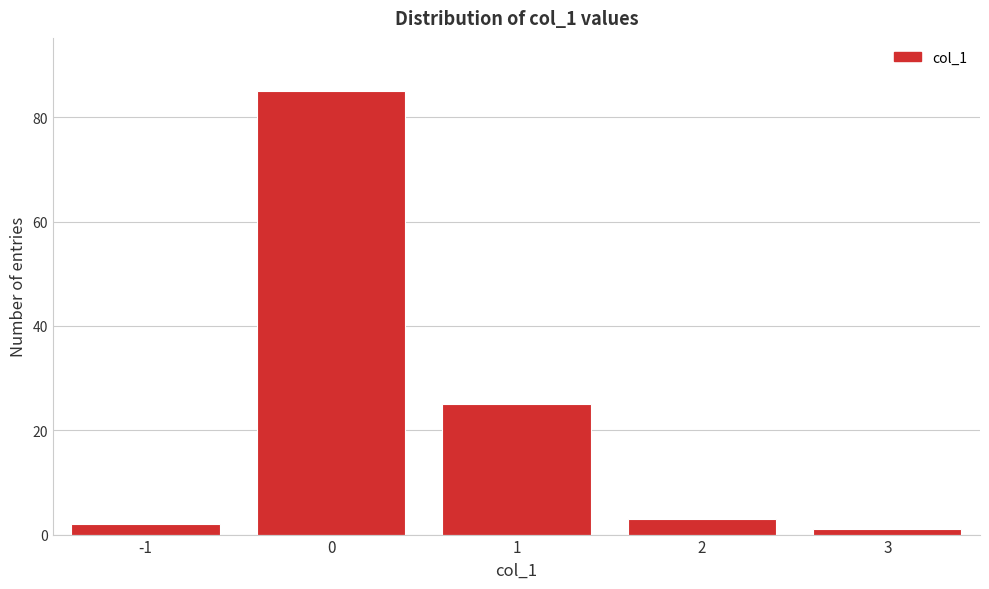

Reading left to right, list every bar in this chart as the range it spans on the x-axis followed by its height. The values are not printed on the chart, so give them approximately, as read against the axis.

-1.5 to -0.5: 2
-0.5 to 0.5: 86
0.5 to 1.5: 26
1.5 to 2.5: 4
2.5 to 3.5: under 2